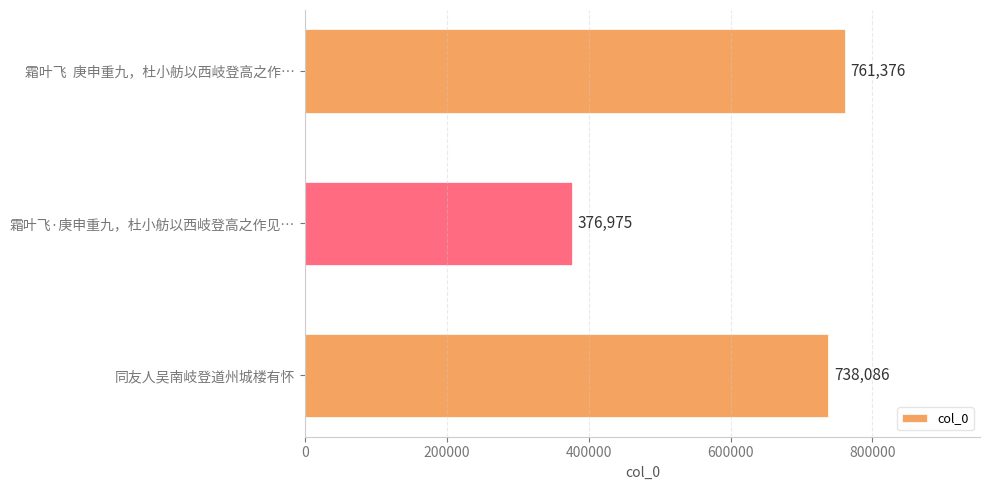

What is the maximum value shown in the chart?

761376